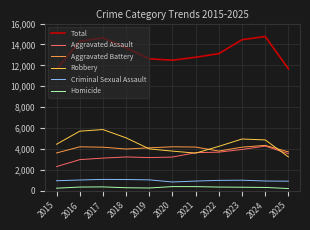

True or false: Robbery and Criminal Sexual Assault cross at least once.

False